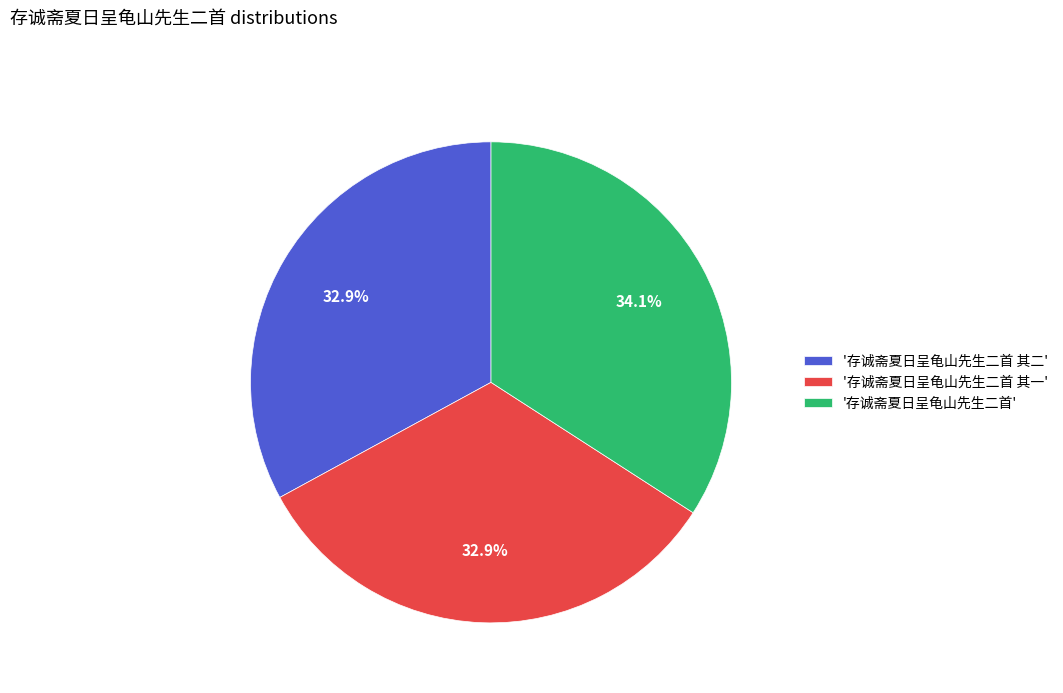

Which slice is the largest?

'存诚斋夏日呈龟山先生二首'